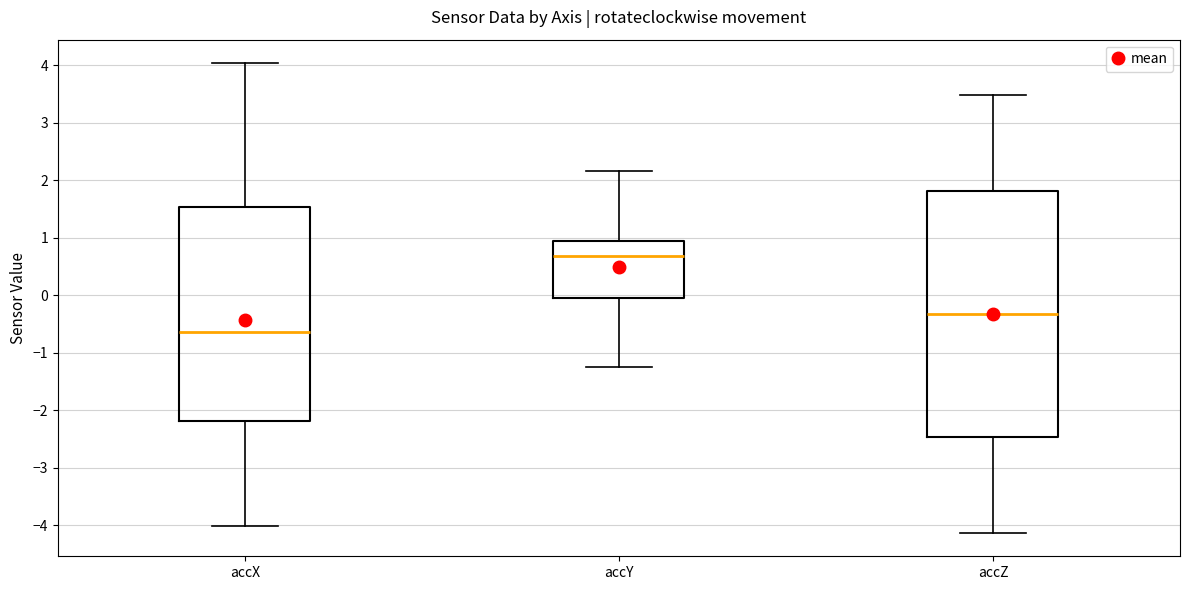

Which box's median line is the highest?

accY